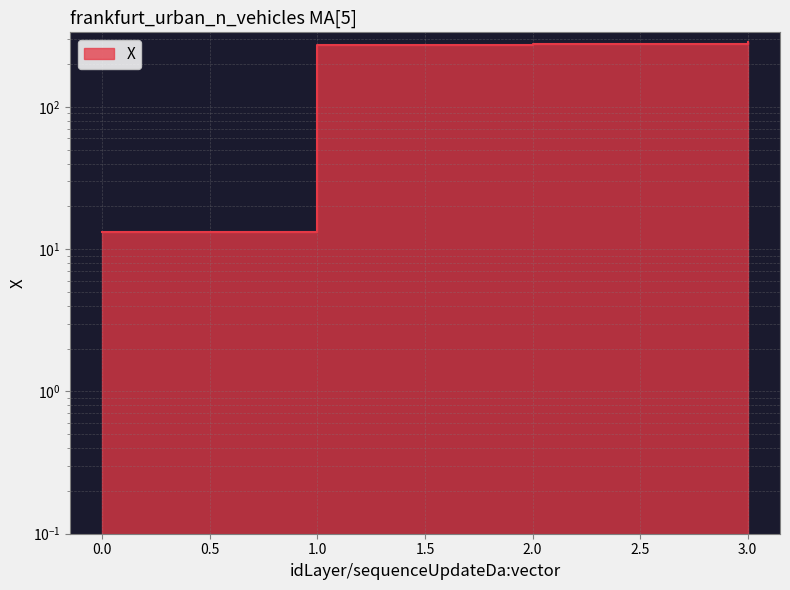

True or false: the data shows 6.6 at 0.

False